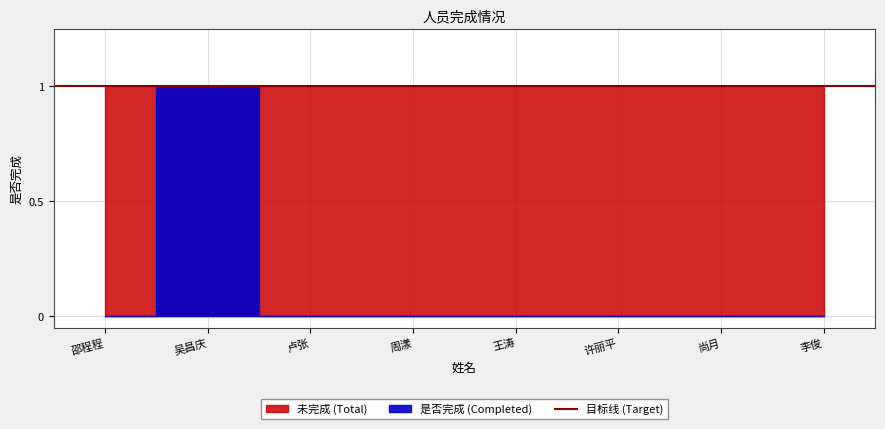

Is it true that the value at 许丽平 is 0?

True